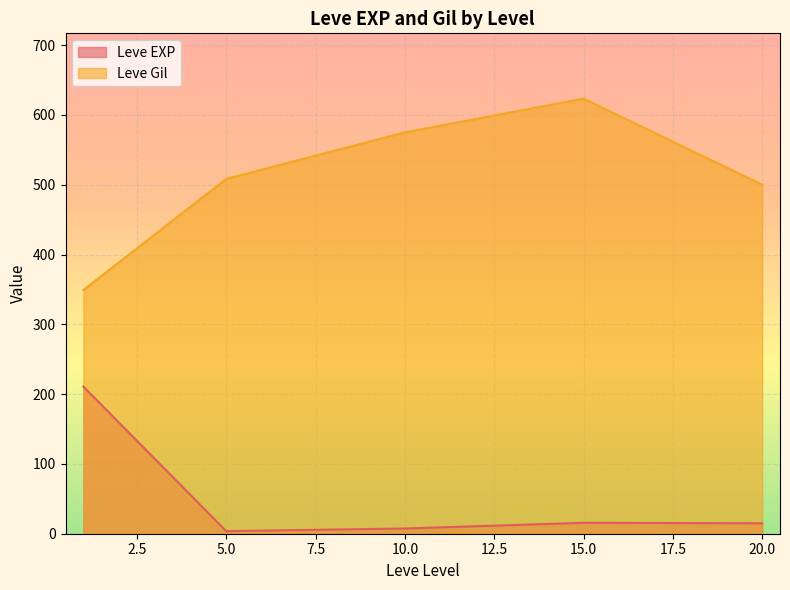

At which label does Leve EXP first exceed 9?

1